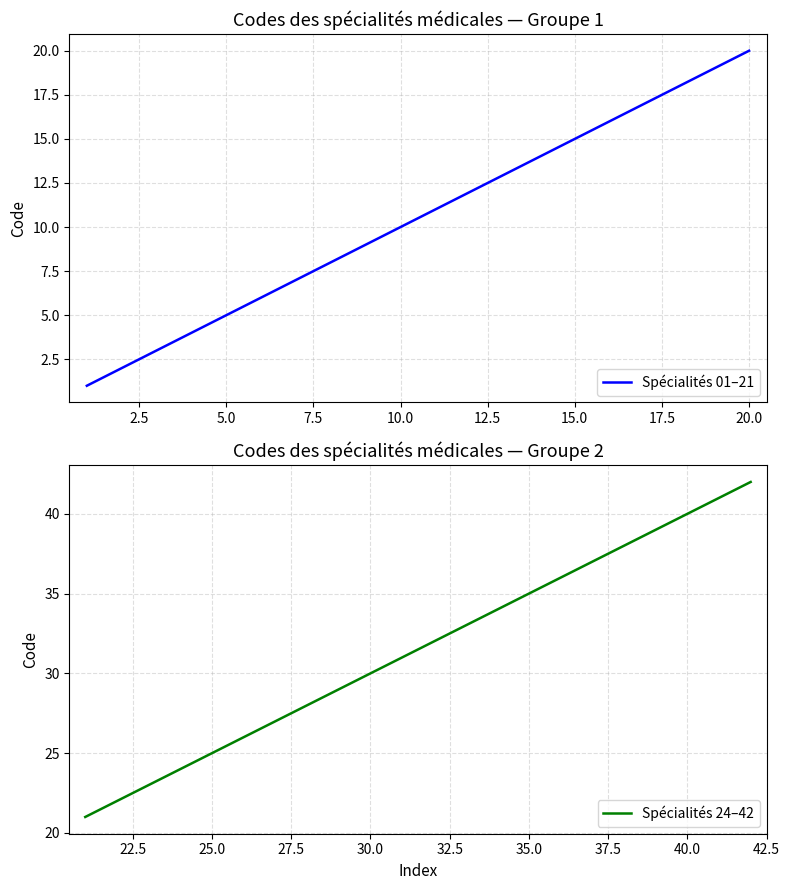

What is the difference between the maximum and second lowest values in the Spécialités 24–42 series?

18